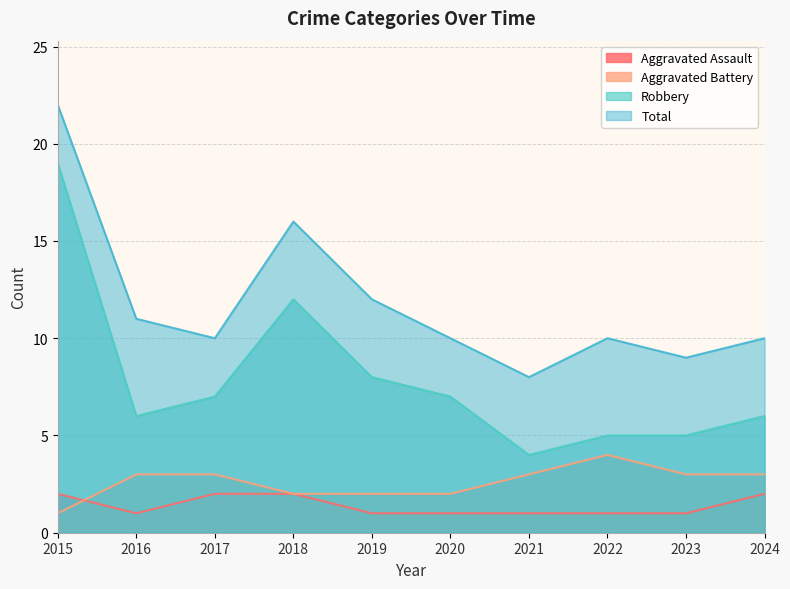

Which series has the widest spread of values?

Robbery